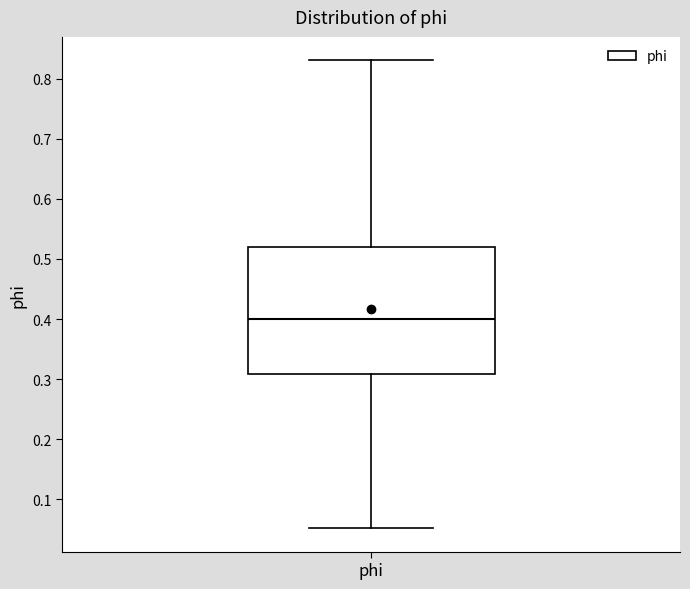

Where is the lower edge of the box for phi on the y-axis? The values are not printed on the chart, so give them approximately, as read against the axis.

0.31